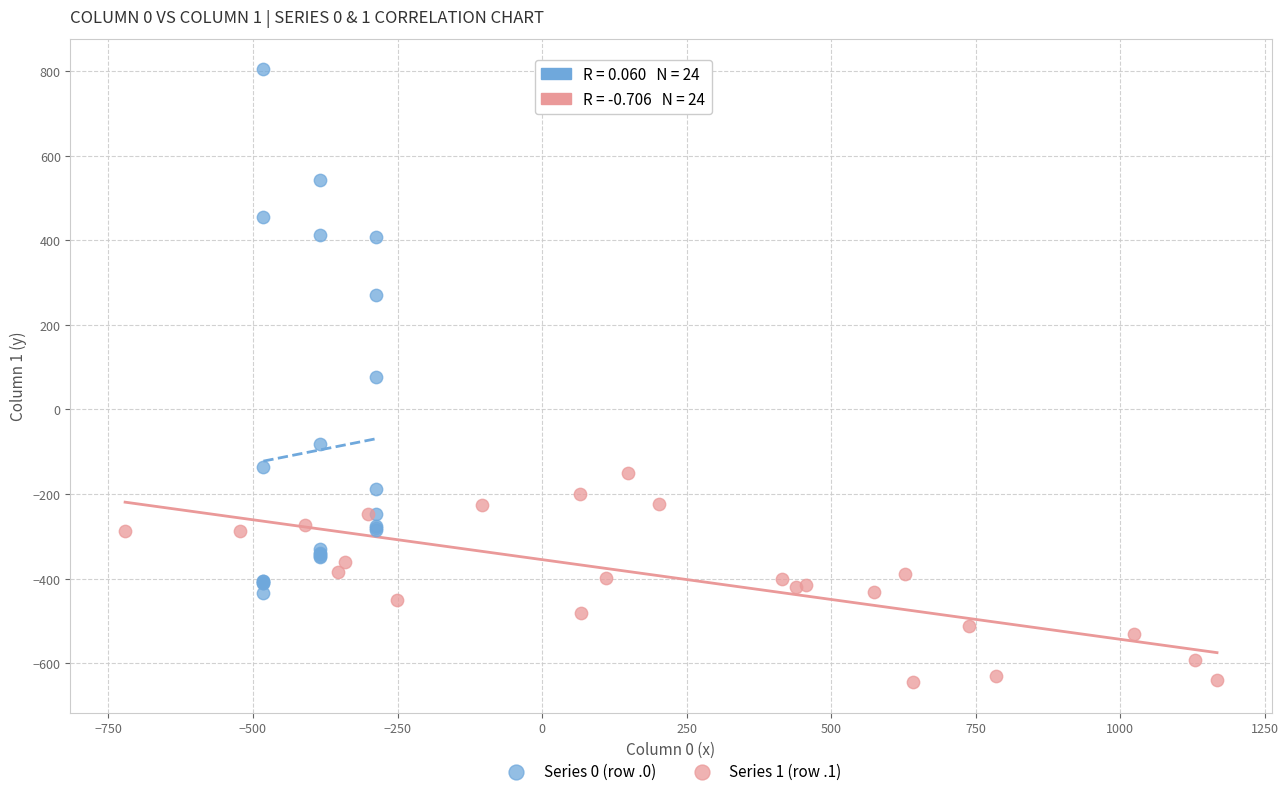

Which series reaches the maximum Y coordinate?

Series 0 (row .0)